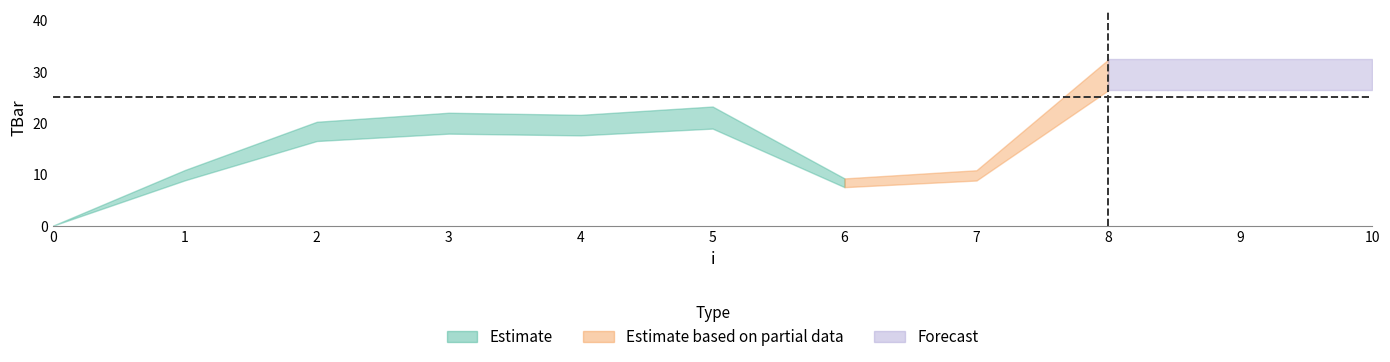

What is the change in value from 1 to 3?

+10.3